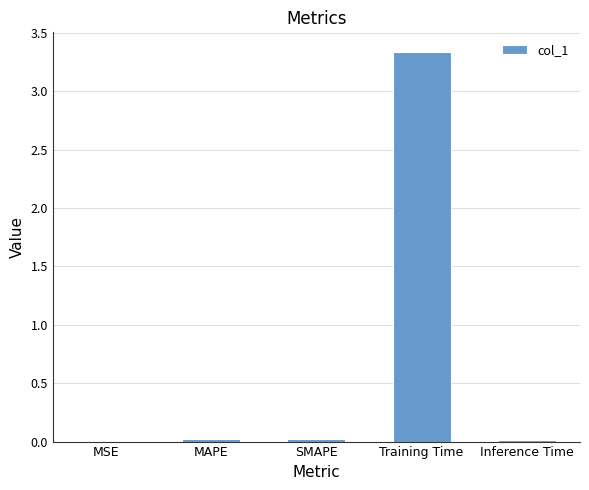

Count the number of categories in the chart.

5